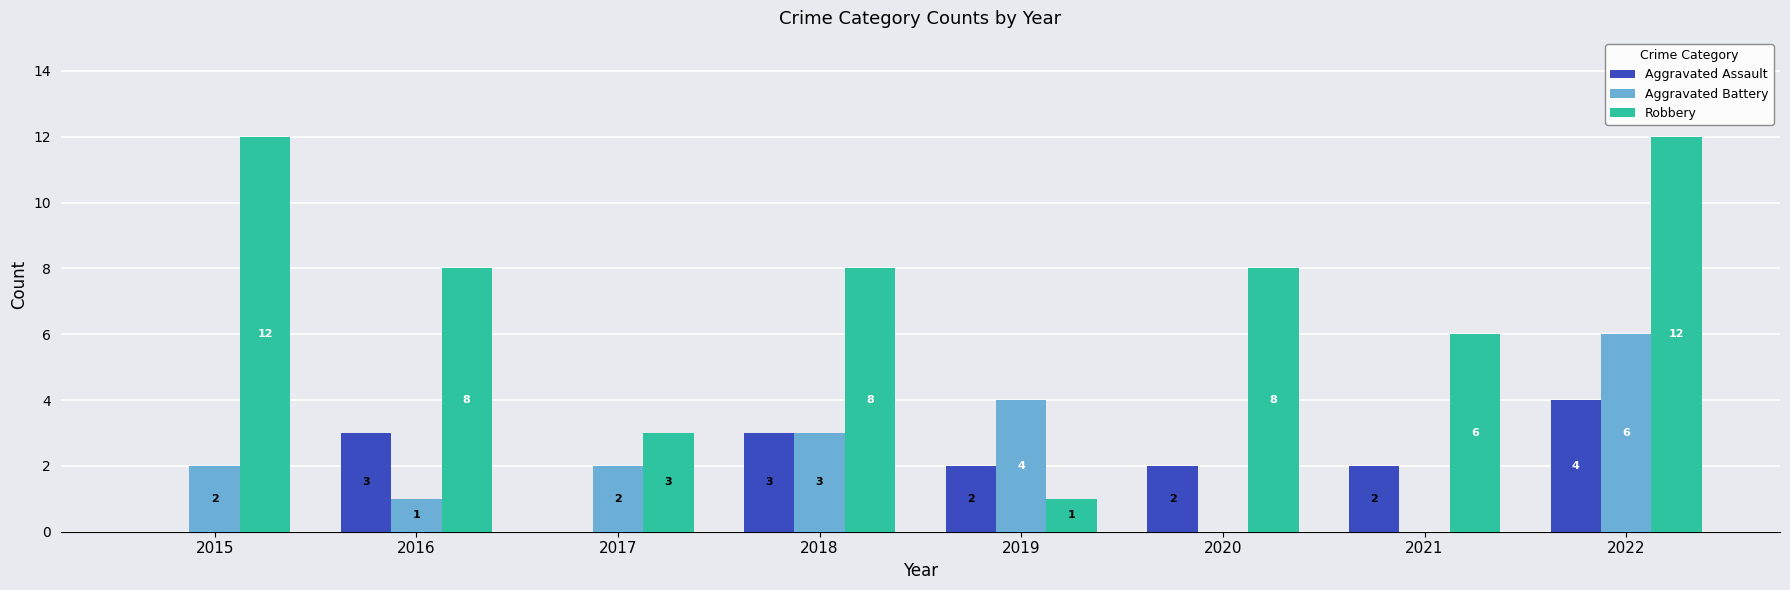

How many categories are shown in the chart?

8